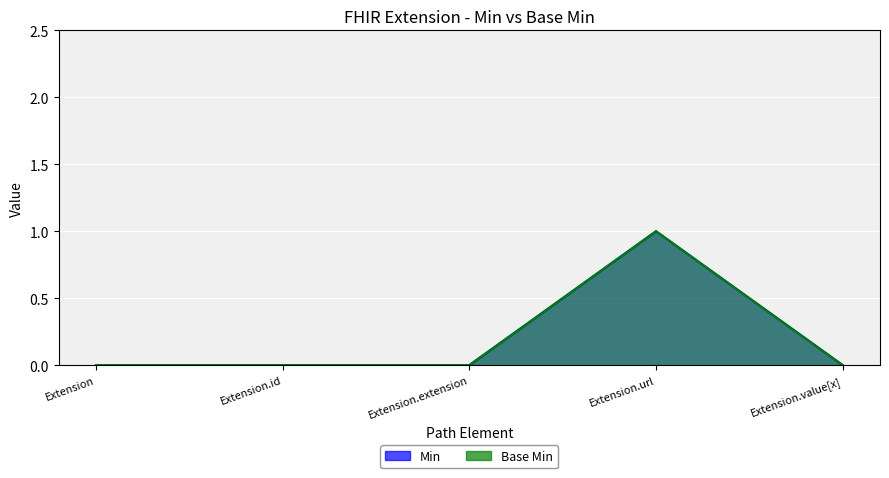

What position from the right is Extension.url?

2